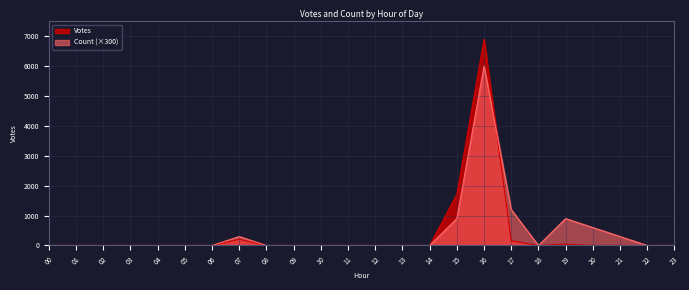

Rank the series at 00 from lowest to highest value.

Votes, Count